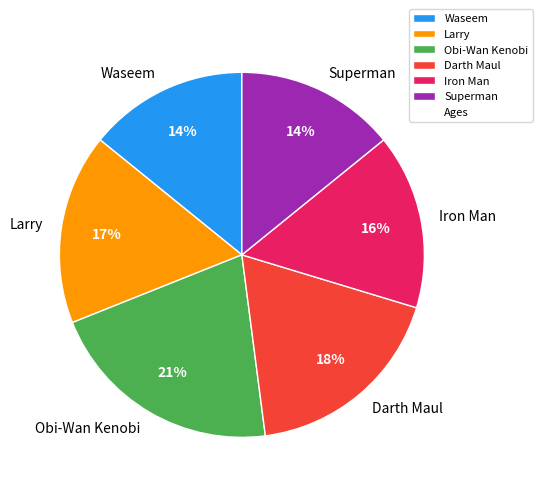

Which category has the biggest portion of the pie?

Obi-Wan Kenobi